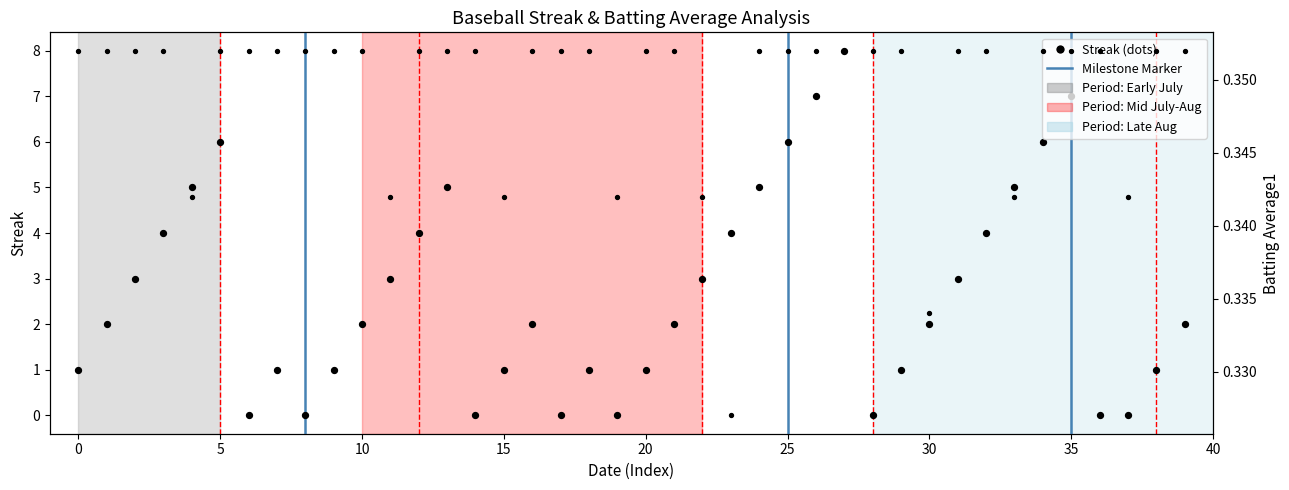

Is the value of Batting Average1 at 2010-07-28 greater than the value of Streak at 2010-08-08?

No